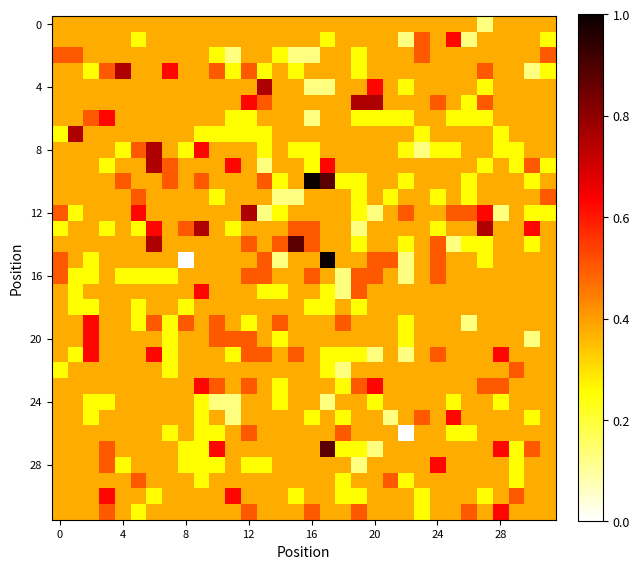

How many categories are shown in the chart?

32